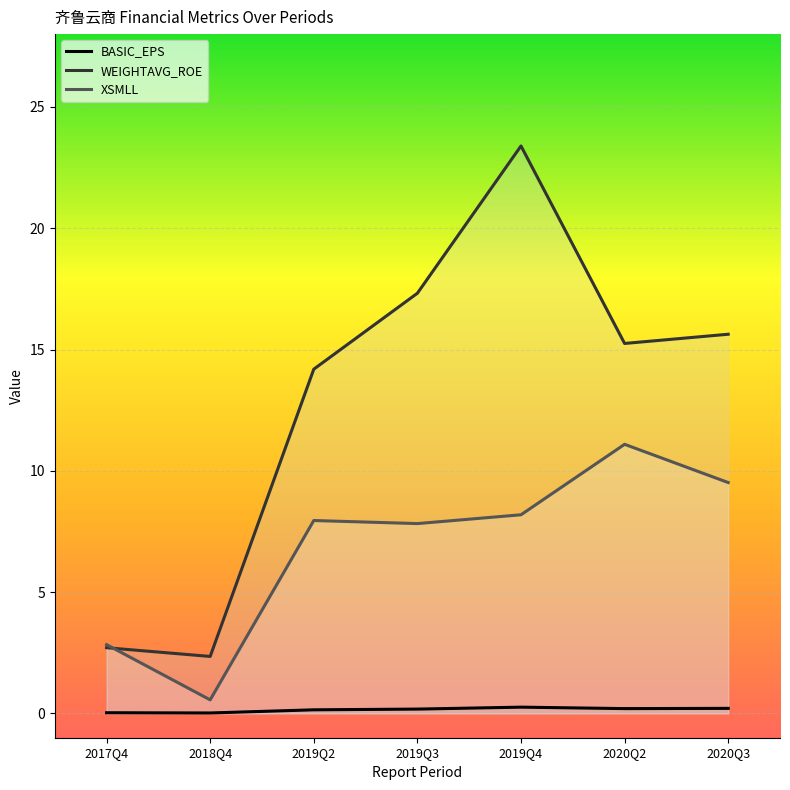

True or false: WEIGHTAVG_ROE has a value of 2.4 at 2018Q4.

True